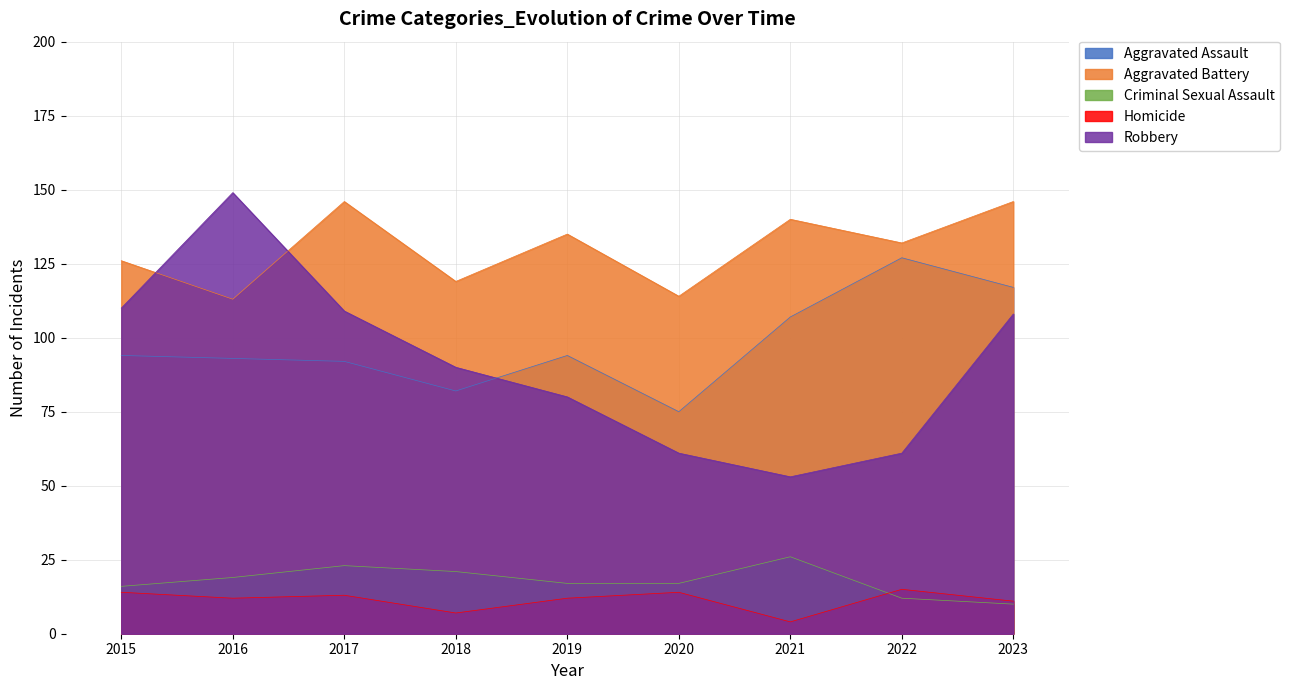

What is the sum of all Aggravated Battery values?

1171